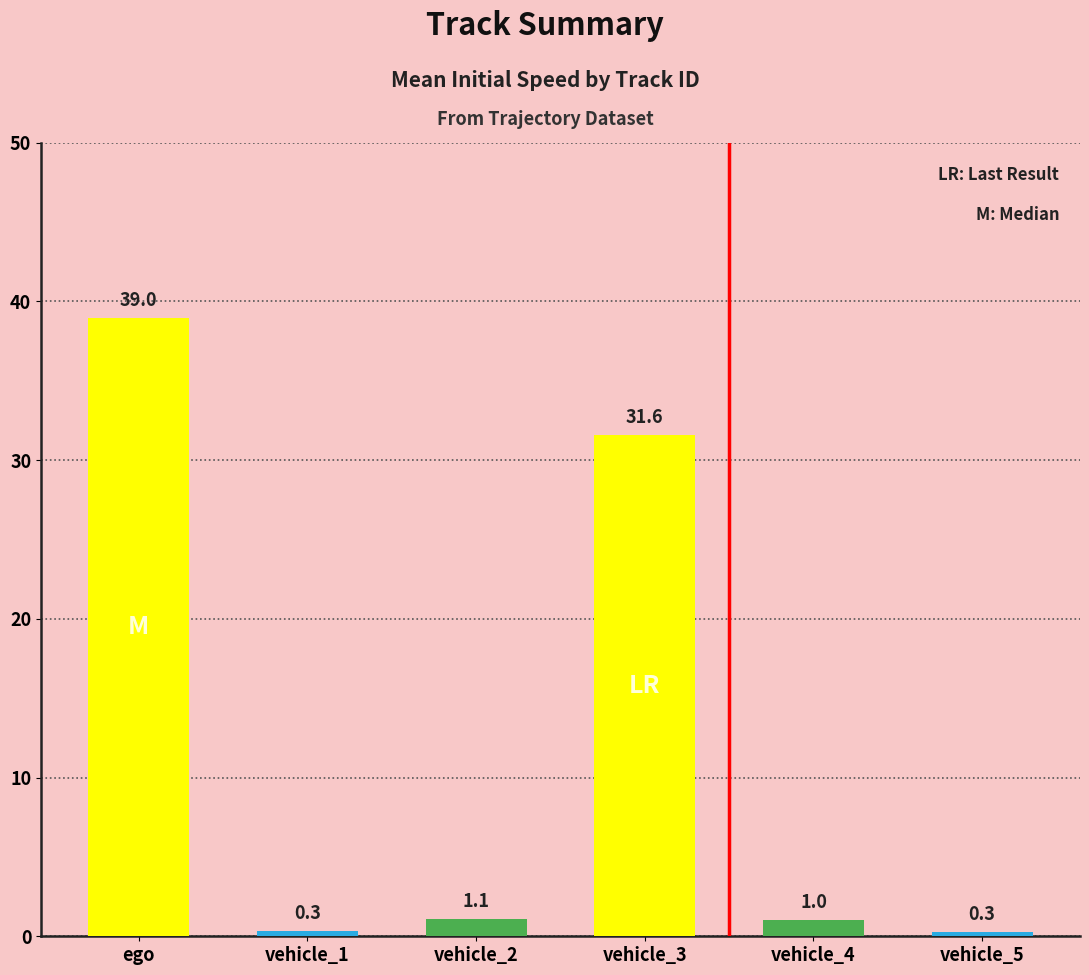

Is it true that the value at ego is 39.0?

True